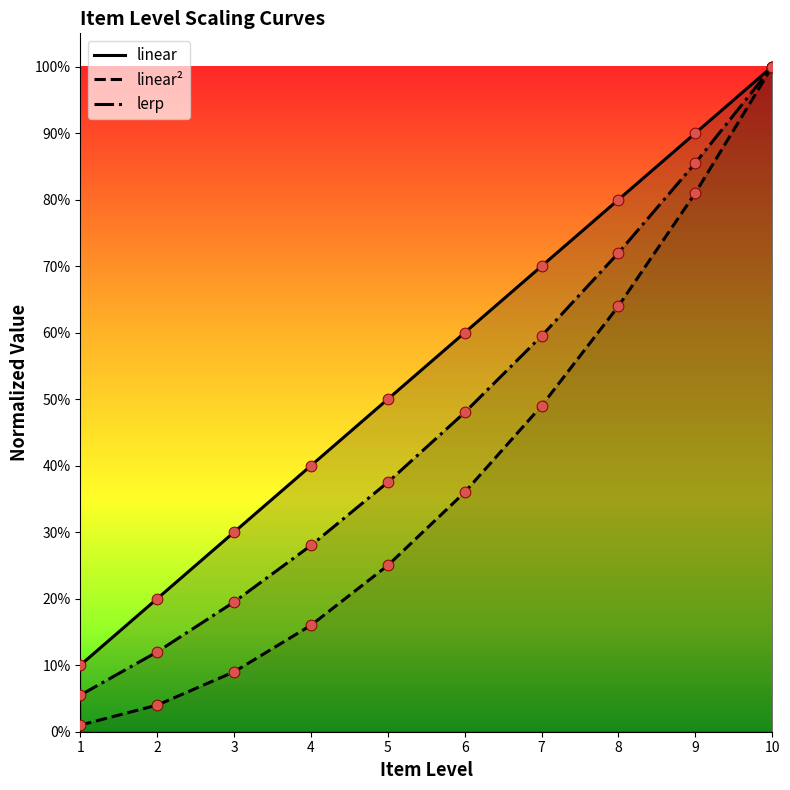

Is the value of lerp at 3 greater than the value of linear at 2?

No